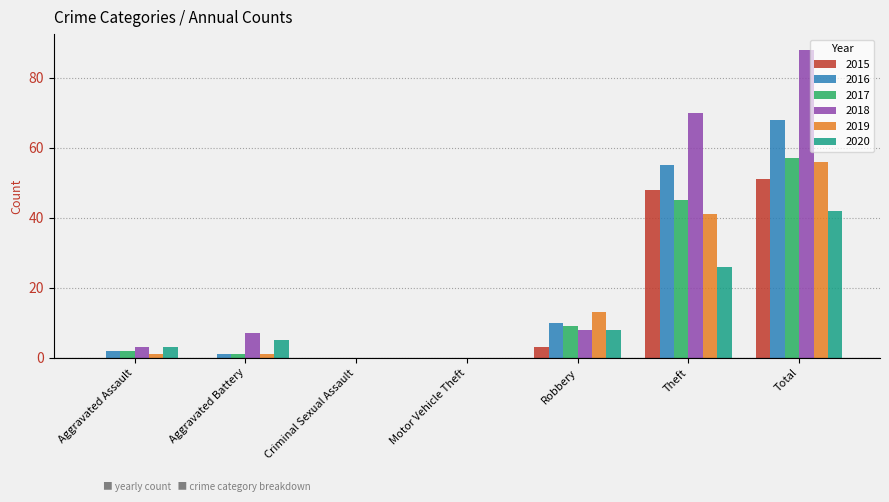

Which series changed the most between Theft and Total?

2018